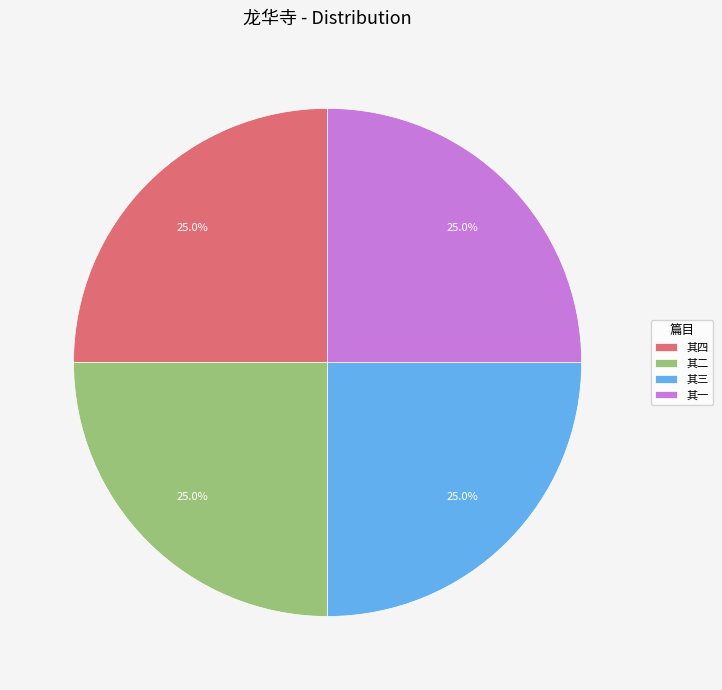

What is the ratio of the value at 其三 to the value at 其四?

1.0